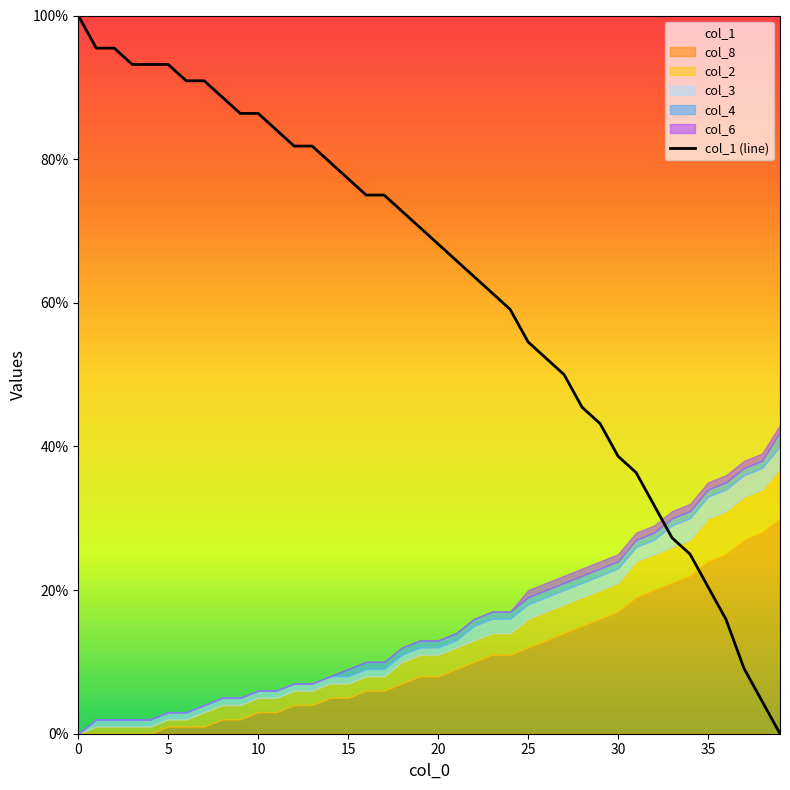

What is the value of the 23rd point from the left?

63.6